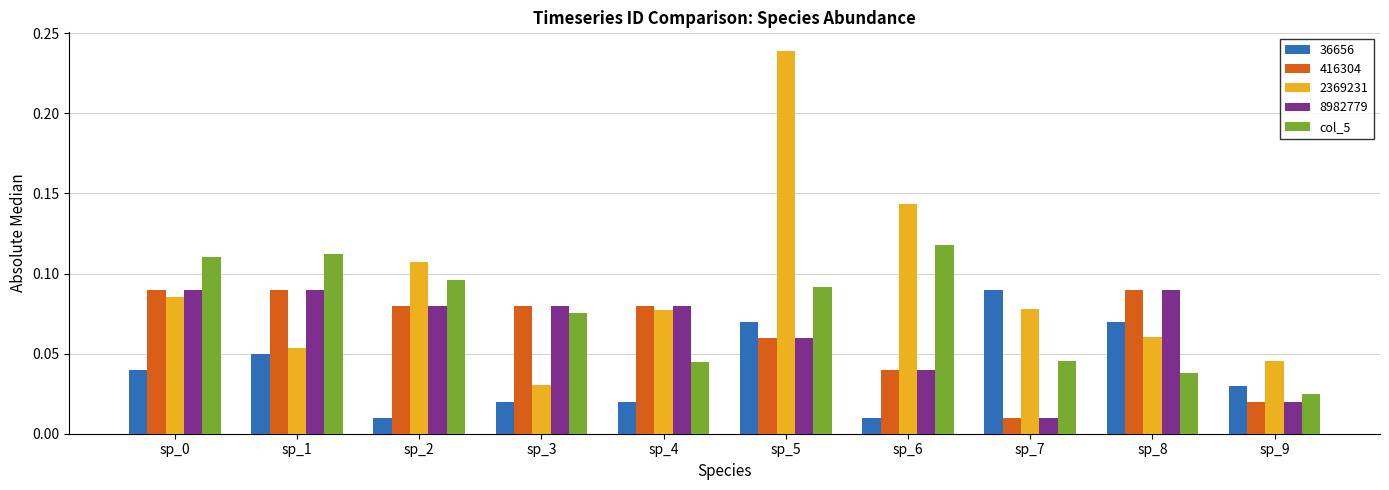

Are the bars grouped side by side (vs. stacked)?

Yes